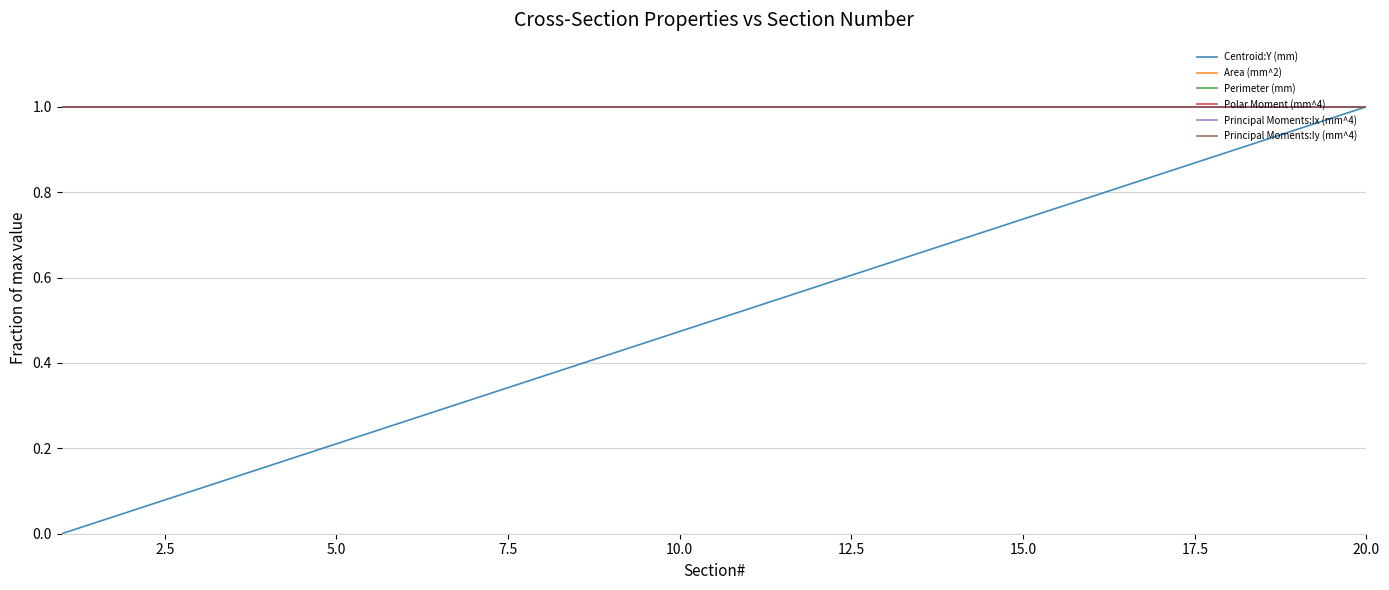

Does the chart display data point markers on the line(s)?

No